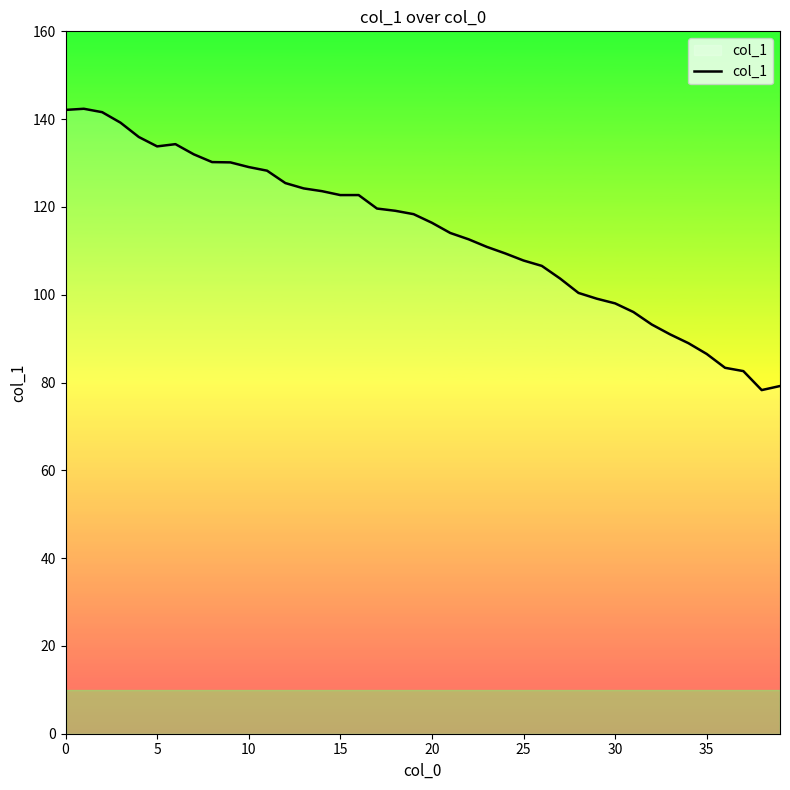

How many lines are shown in the chart?

1